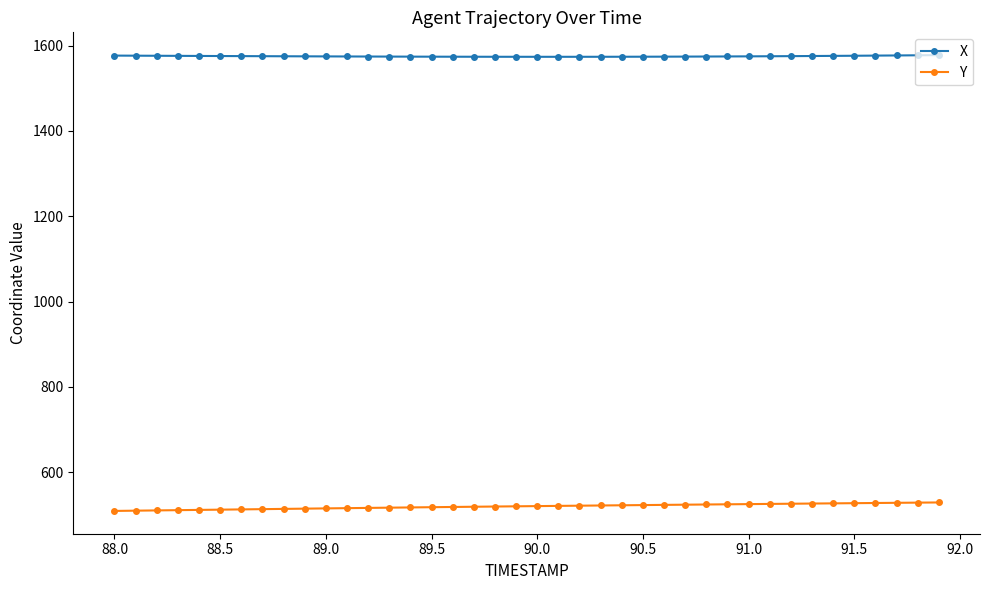

List the series in order of their peak value, highest first.

X, Y